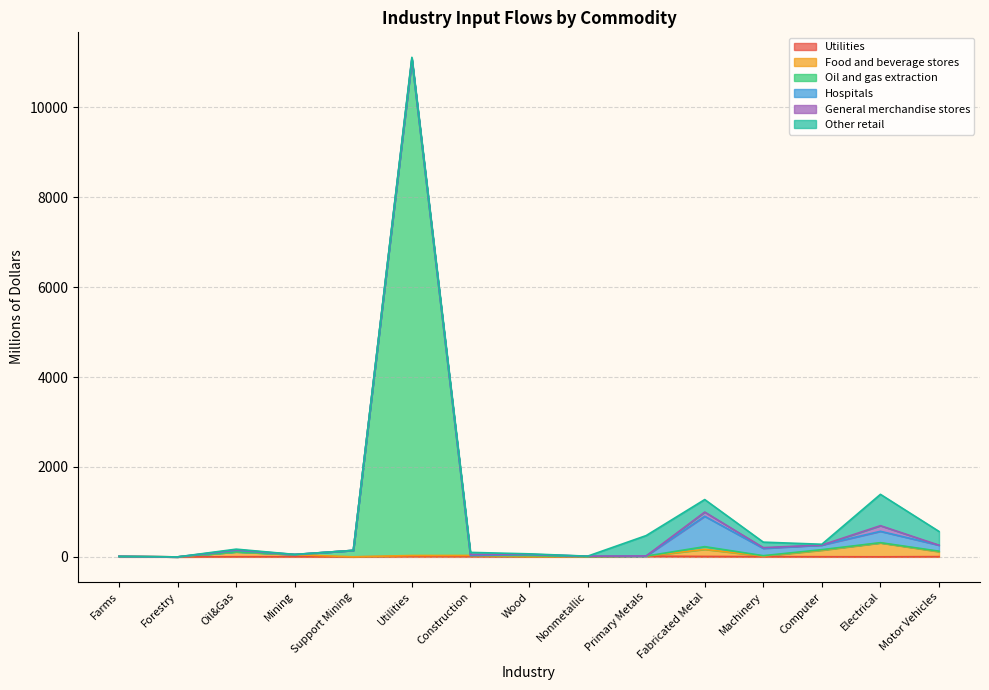

Does the chart display data point markers on the line(s)?

No